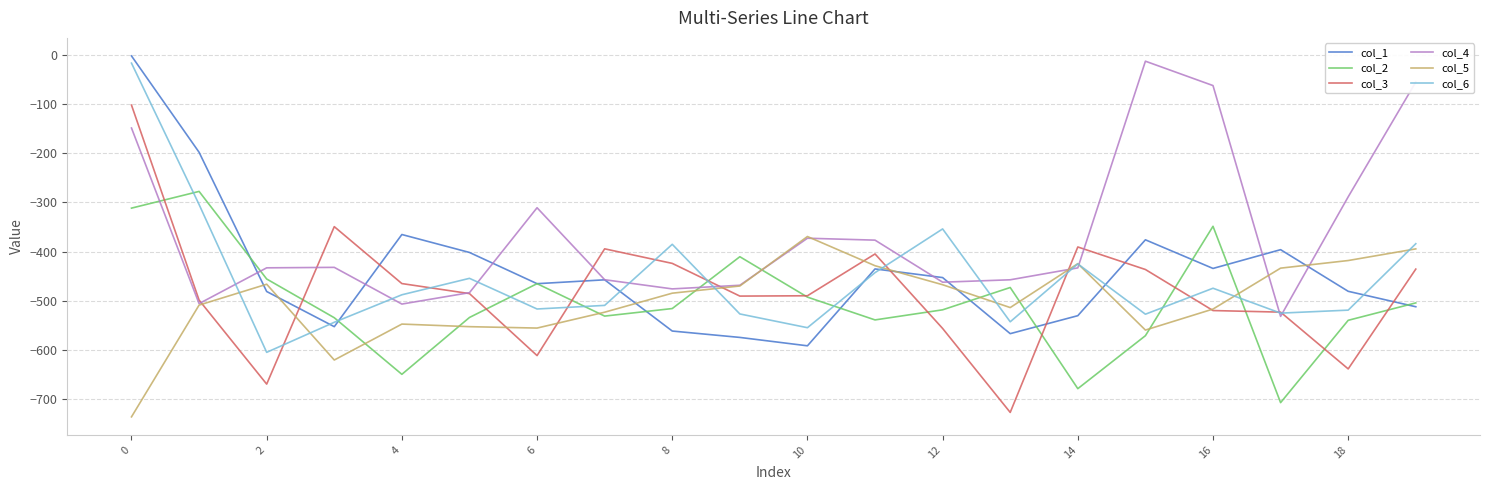

Does the chart display data point markers on the line(s)?

No